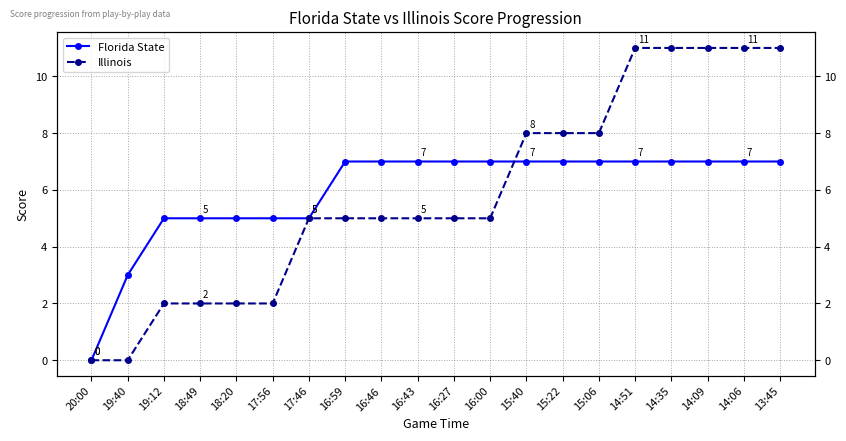

The Florida State series shows 4 at 16:59. True or false?

False